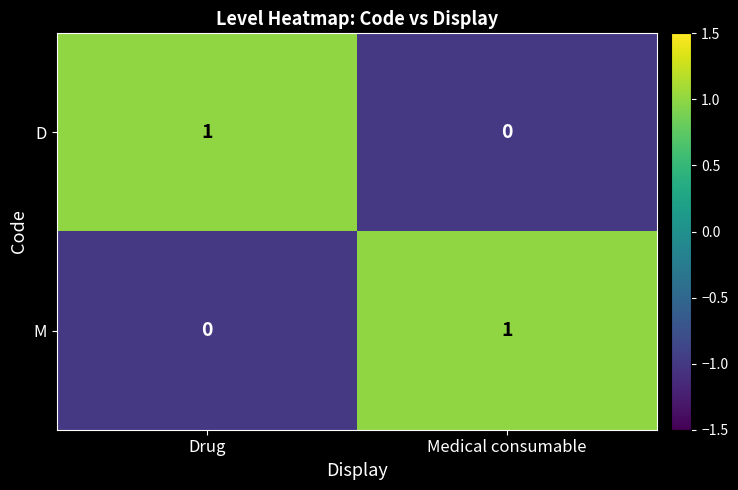

Is the value of M at Drug greater than the value of D at Drug?

No